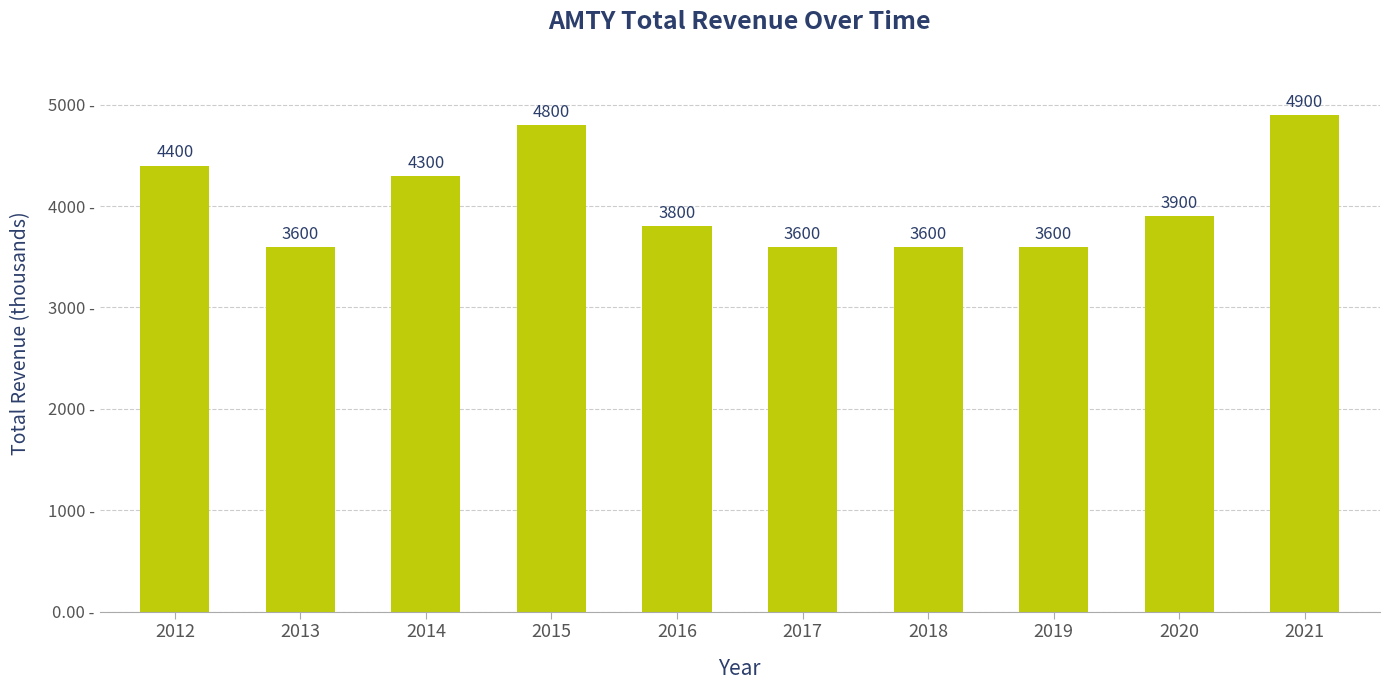

Reading left to right, what are all the values shown in this chart?

4400	3600	4300	4800	3800	3600	3600	3600	3900	4900